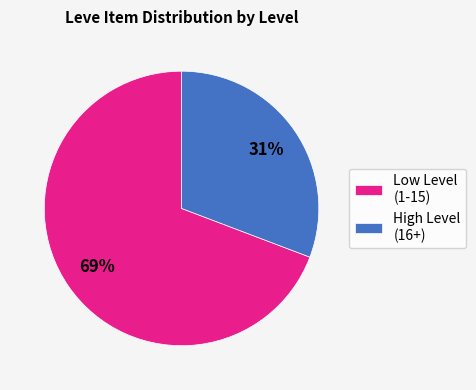

Count the number of slices in the pie.

2